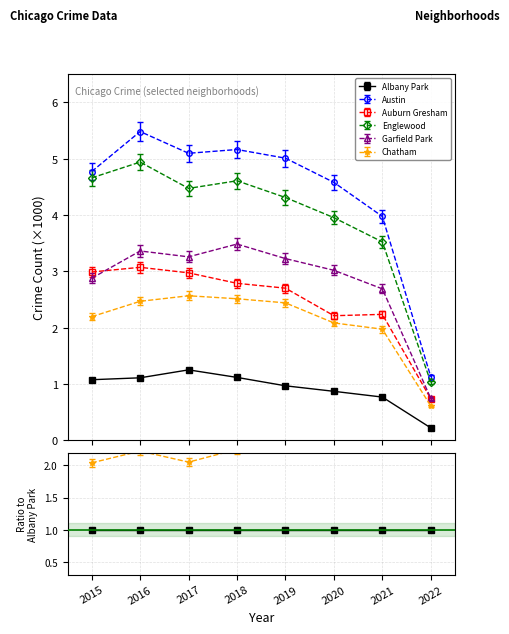

True or false: Garfield Park and Albany Park intersect in this chart.

False